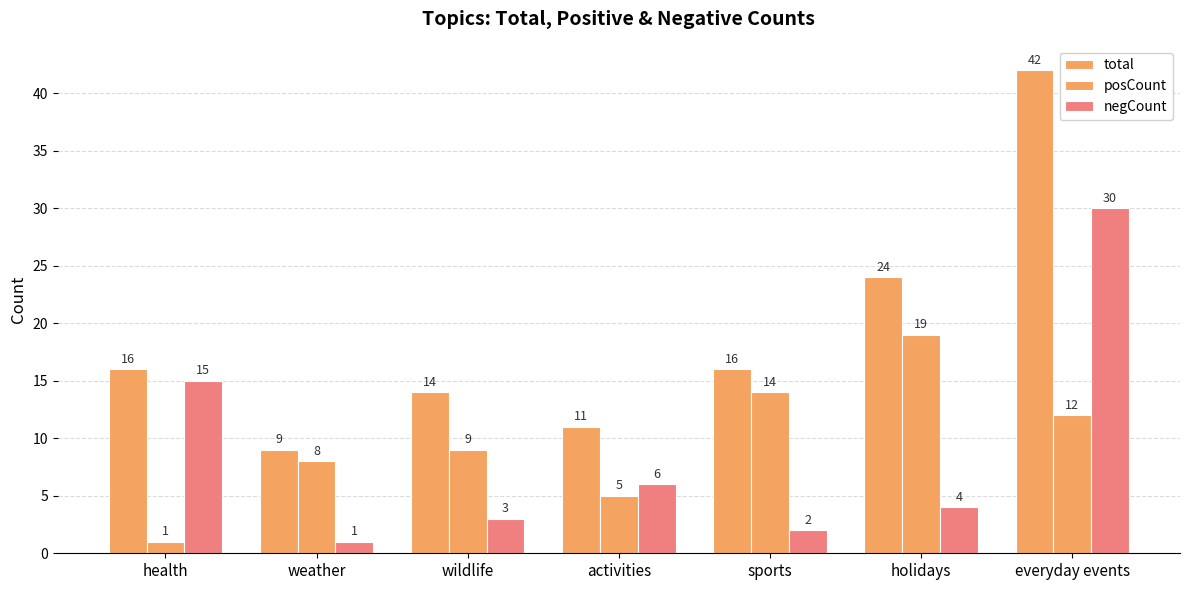

Which has a higher value, sports or weather?

sports